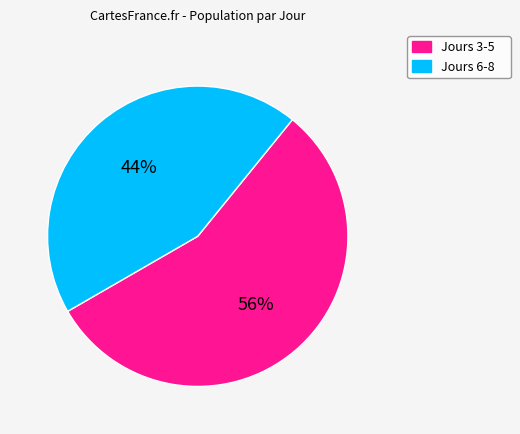

How many segments does this pie chart have?

2